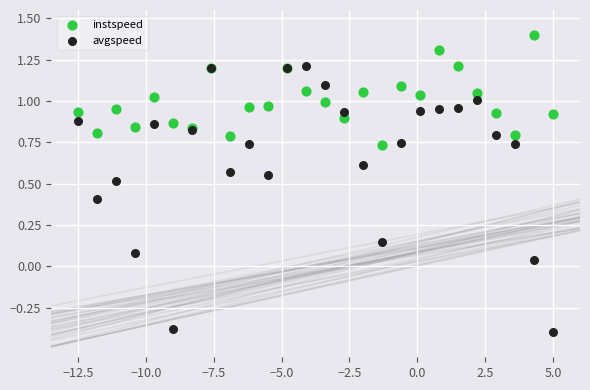

Which series contains the highest Y value?

instspeed